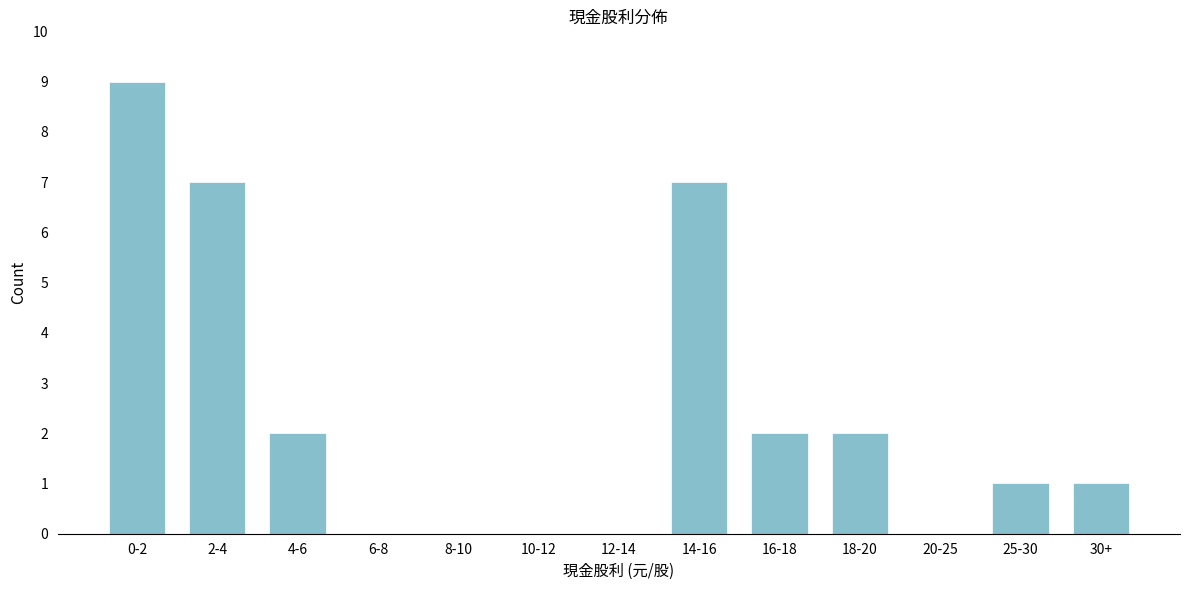

Reading left to right, extract all data points from this chart.

0-2=9	2-4=7	4-6=2	6-8=0	8-10=0	10-12=0	12-14=0	14-16=7	16-18=2	18-20=2	20-25=0	25-30=1	30+=1